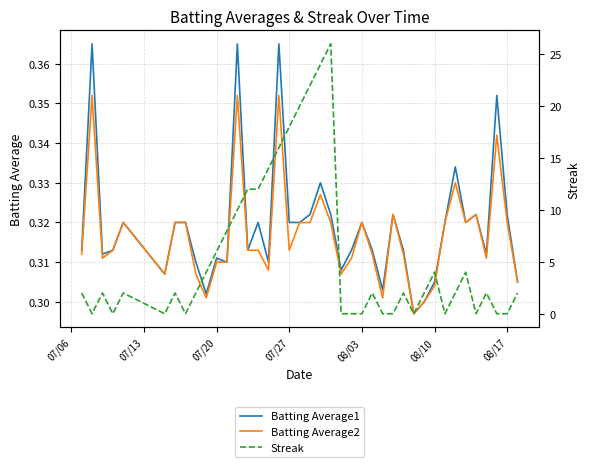

Which series has the largest range (max minus min)?

Streak